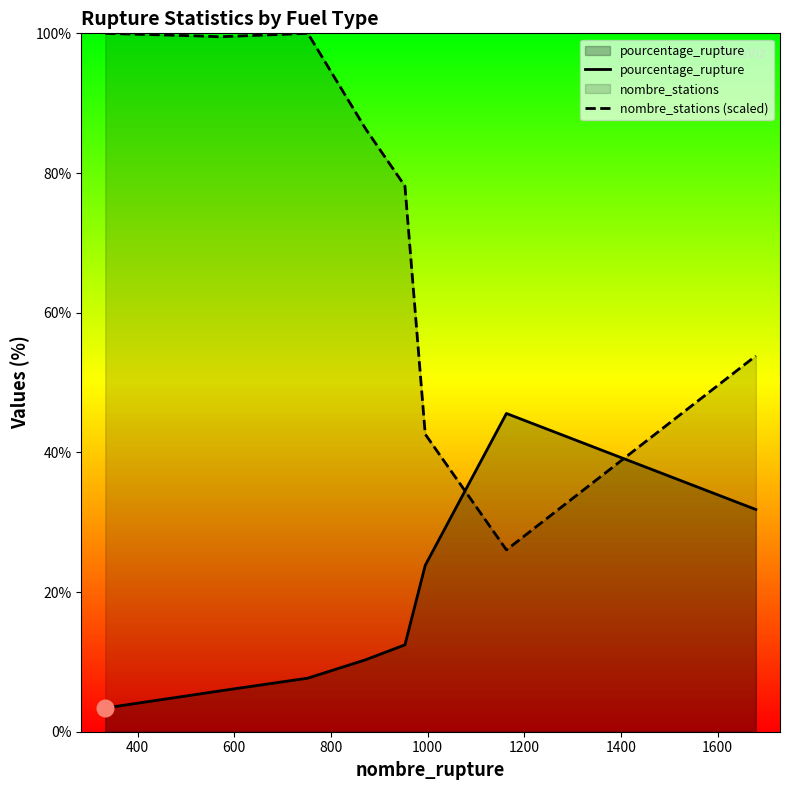

Which series has the largest range (max minus min)?

nombre_stations (scaled)